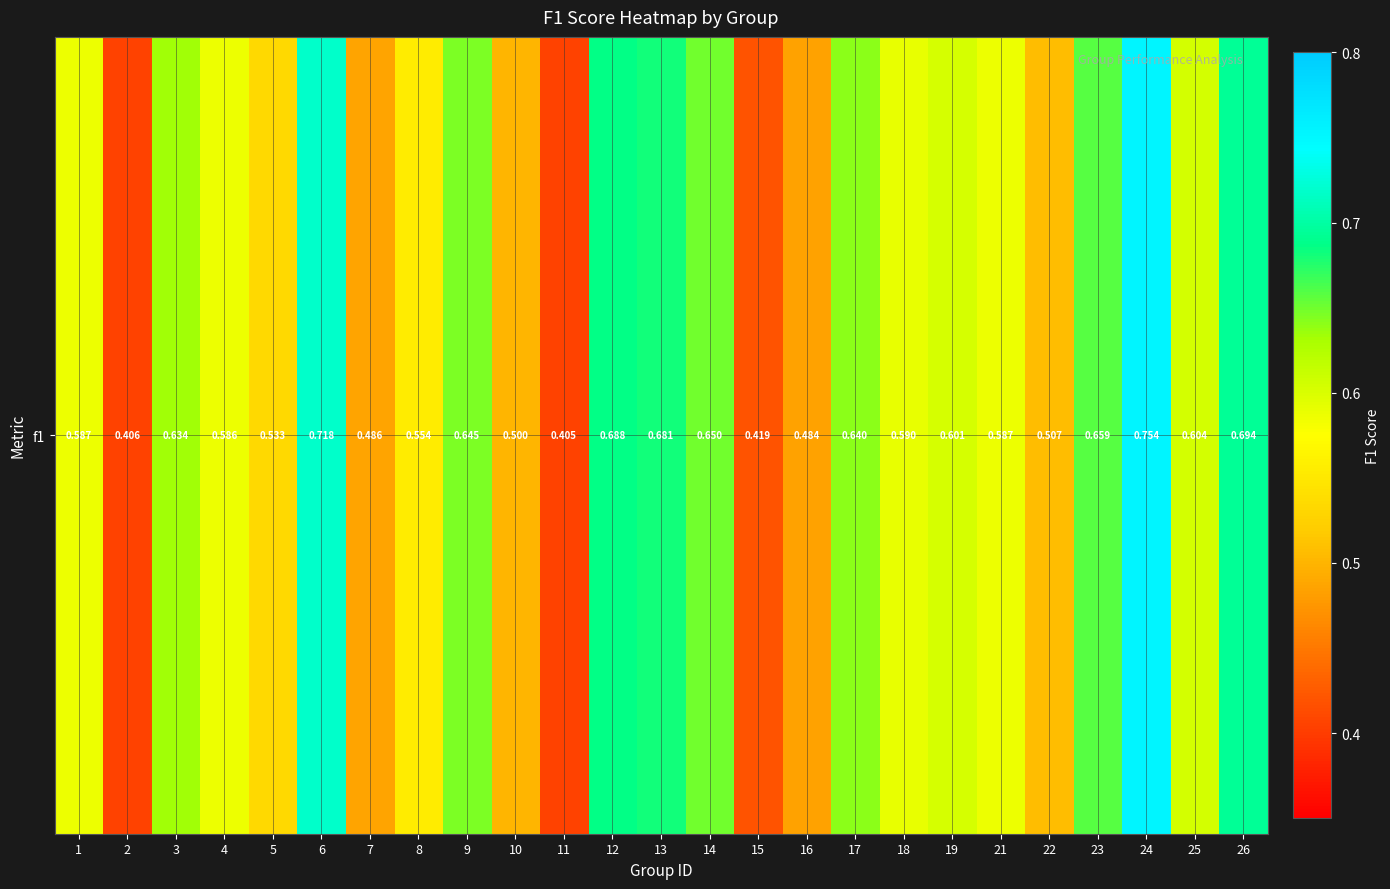

How many values are between 0 and 1?

25